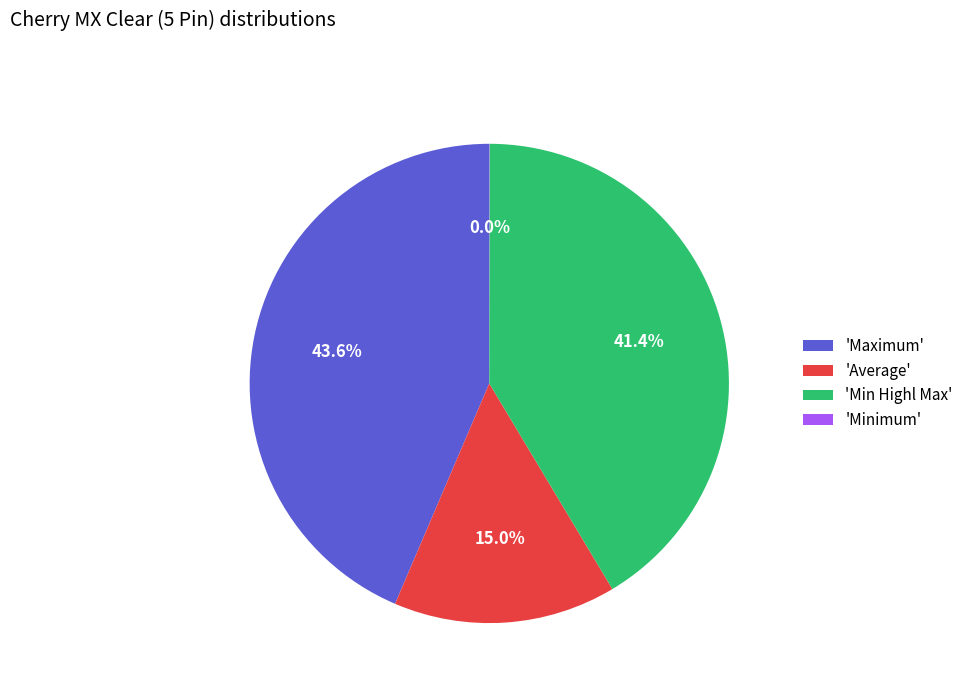

To the nearest percent, what is the difference between the largest and smallest slice percentages?

44%